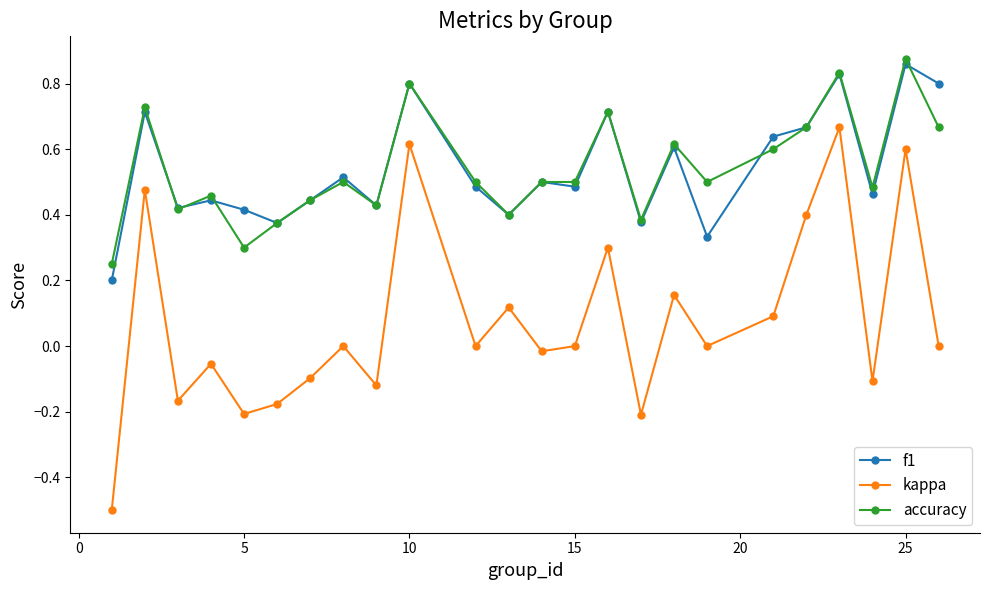

What is the lowest value of the kappa series?

-0.5